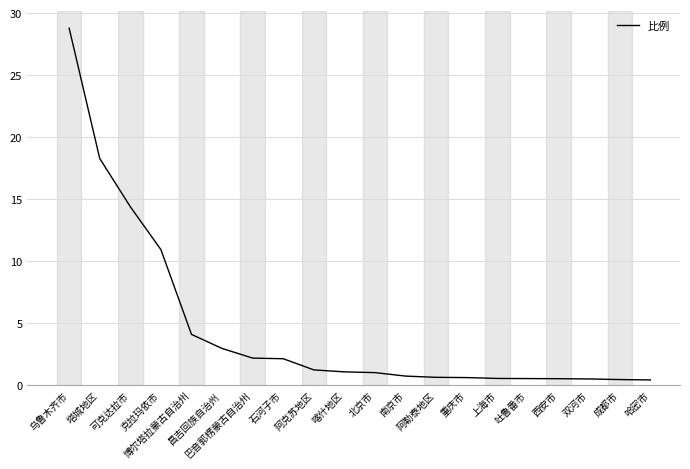

What is the change in value from 北京市 to 上海市?

-0.5